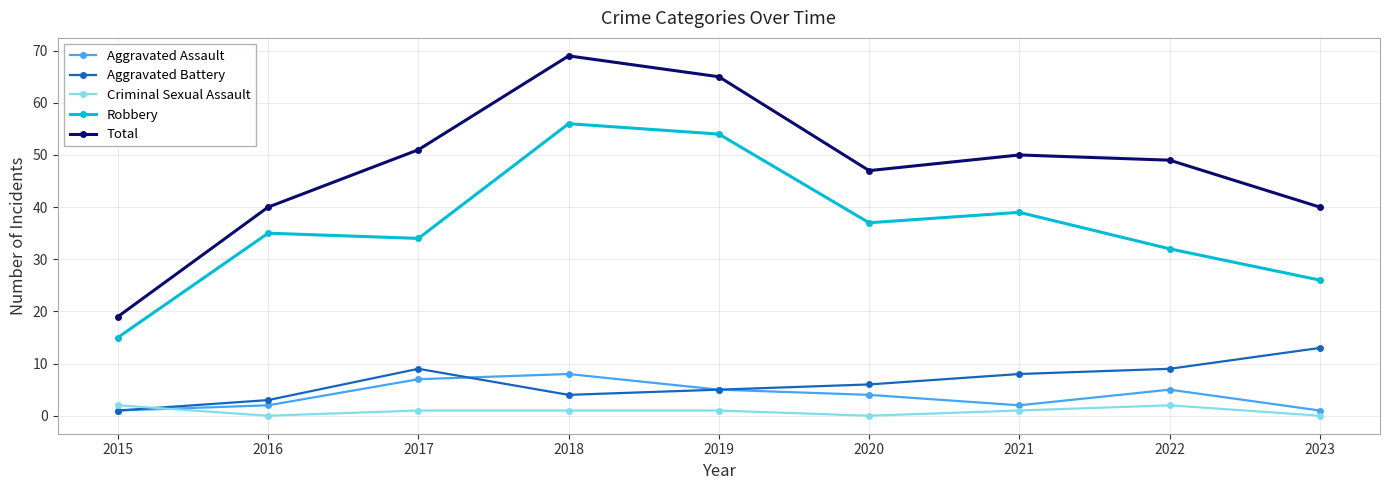

How many categories are shown in the chart?

9